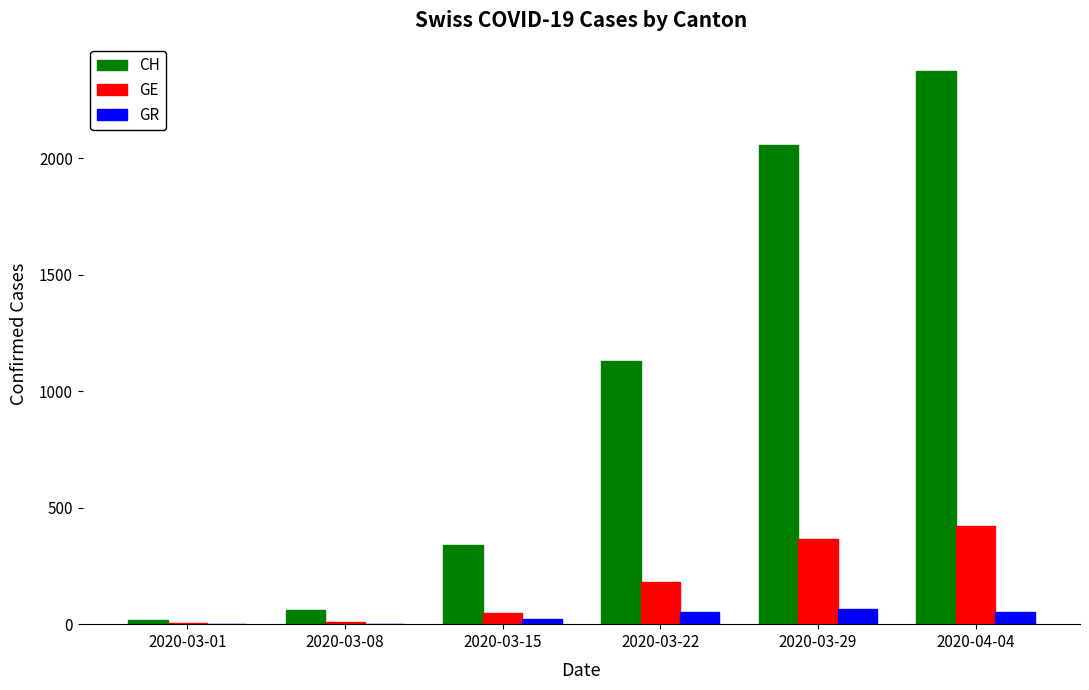

Which series has the largest total across all categories?

CH